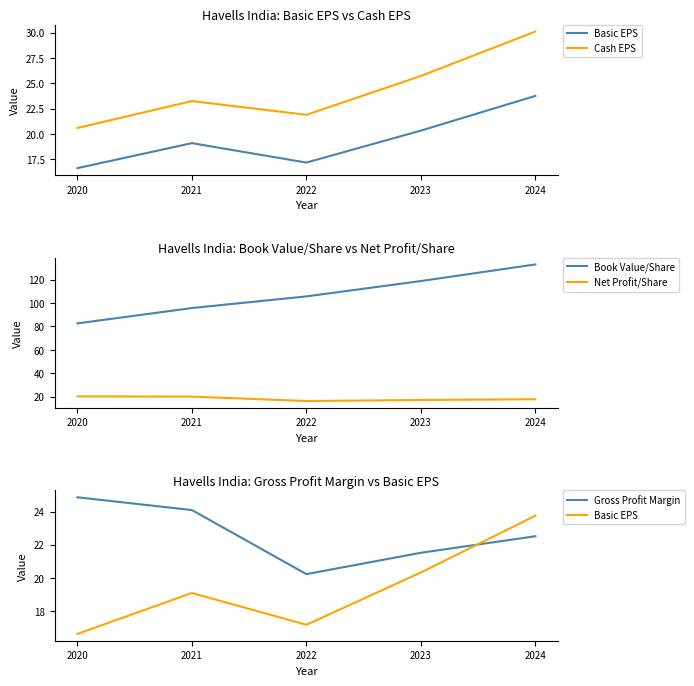

Reading right to left, transcribe all the data shown in this chart.

Basic EPS: 23.8	20.3	17.2	19.1	16.6
Cash EPS: 30.1	25.7	21.9	23.2	20.6
Book Value/Share: 132.9	118.7	105.6	95.6	82.5
Net Profit/Share: 17.7	17.1	16.2	19.9	20.2
Gross Profit Margin: 22.5	21.5	20.2	24.1	24.9